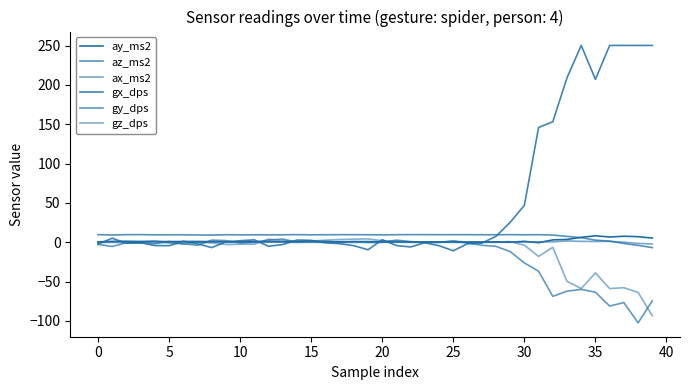

How many interior local valleys does the ax_ms2 series have?

10